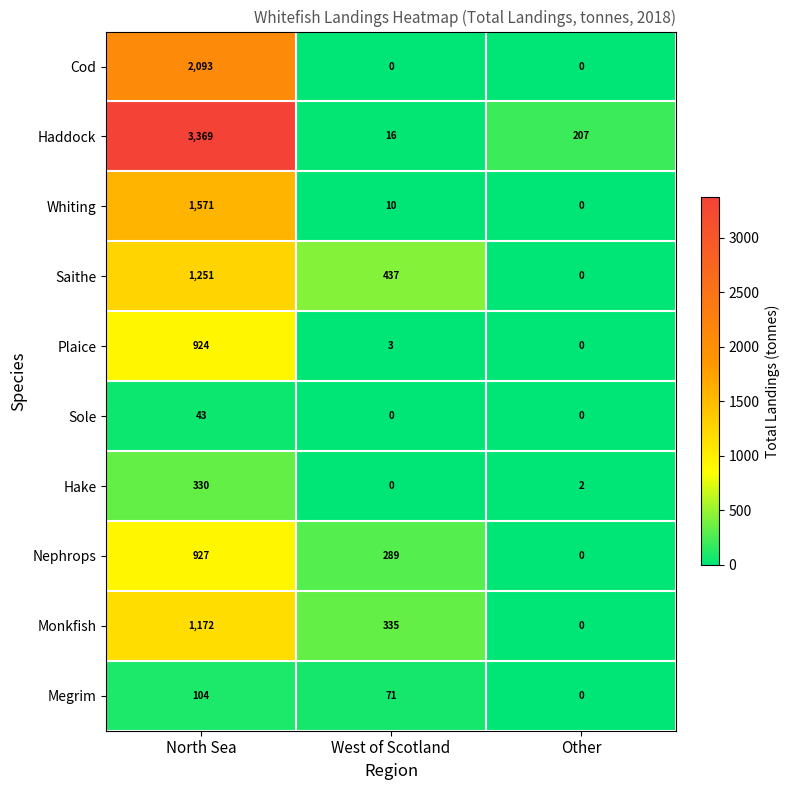

What is the difference between the maximum and minimum values in the Hake series?

330